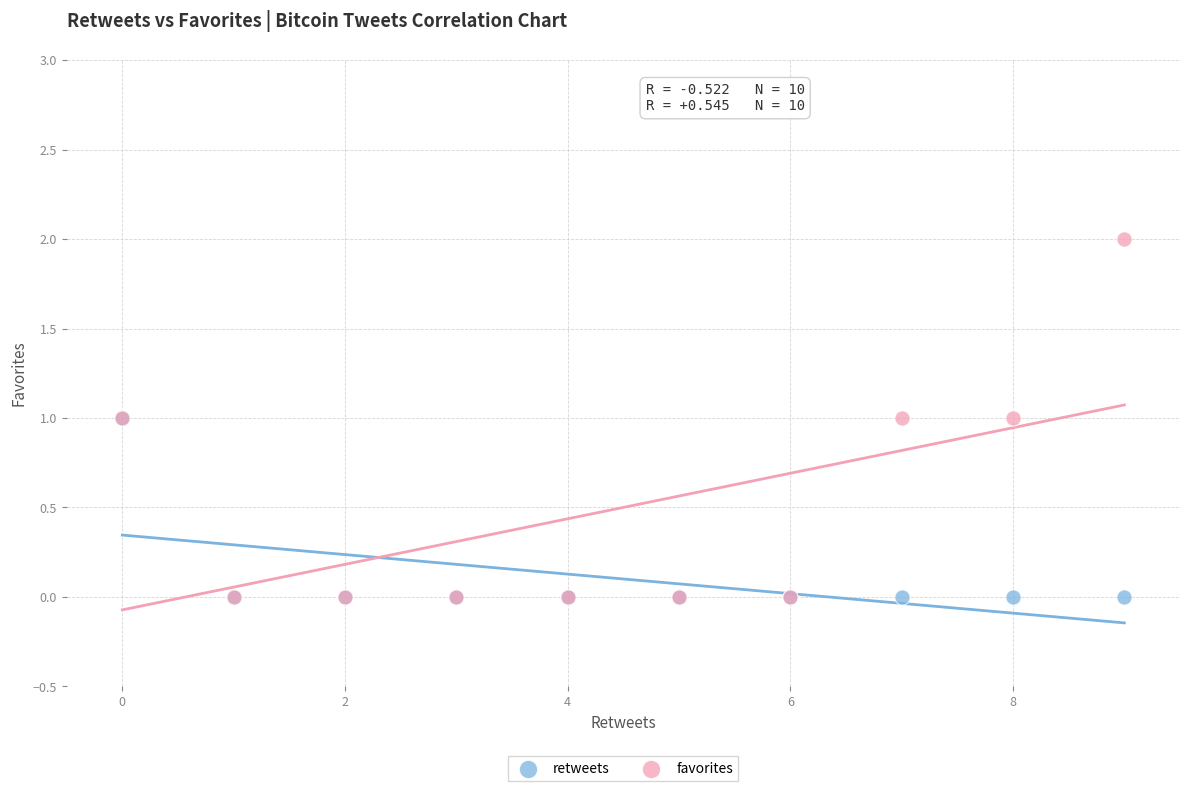

What are all the series names shown in the legend?

retweets, favorites